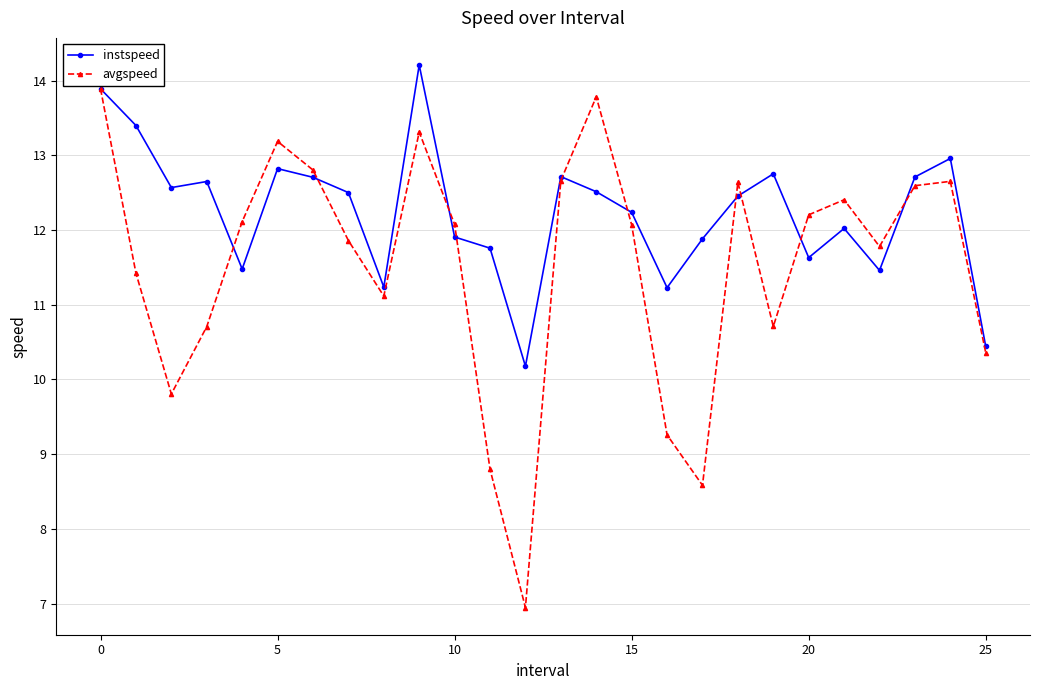

True or false: instspeed has more than 2 points higher than both neighbors.

True